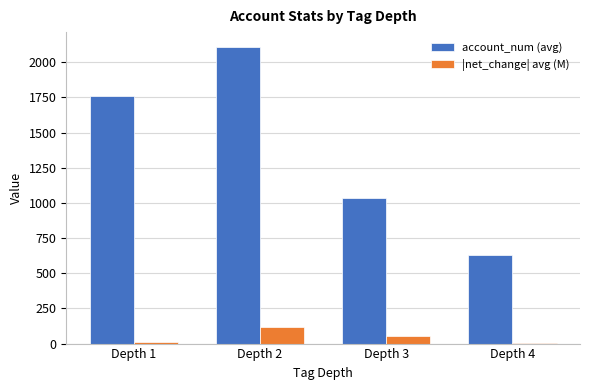

Which series changed the most between Depth 2 and Depth 3?

account_num (avg)